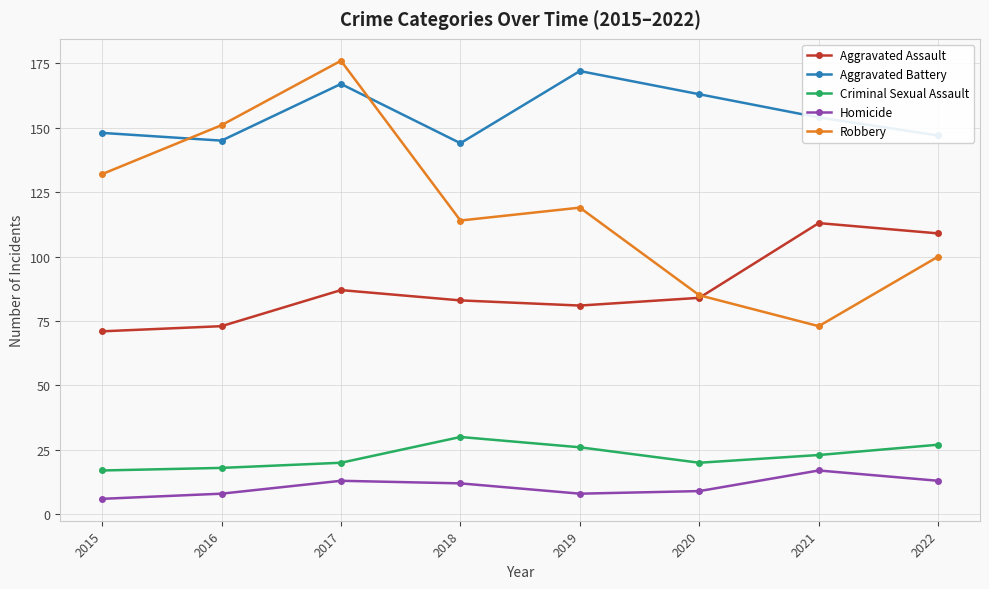

Which series has the widest spread of values?

Robbery